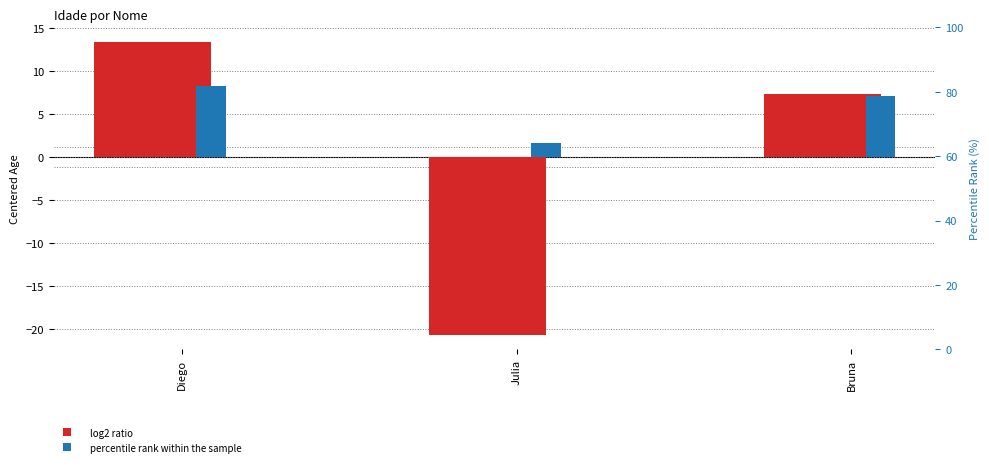

At which category is the sum across all series the highest?

Diego